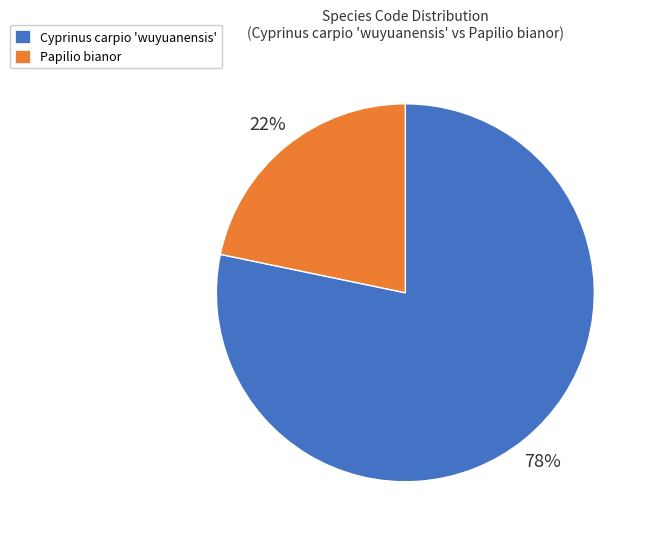

Is there any slice that represents more than half of the pie?

Yes